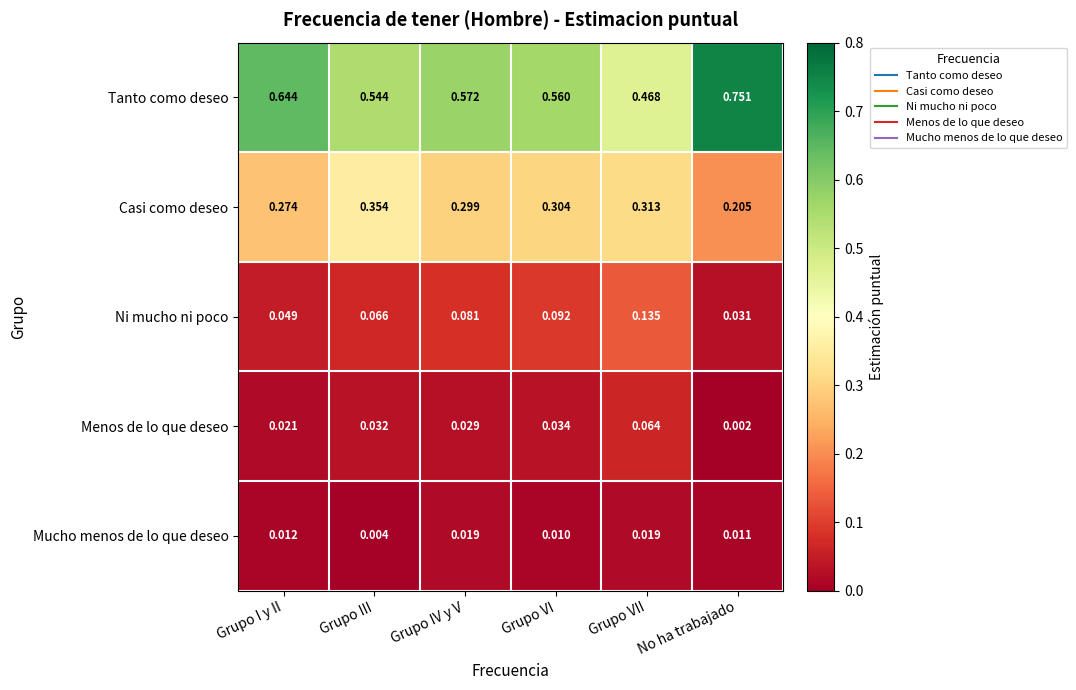

At how many categories does at least one series exceed 0?

6